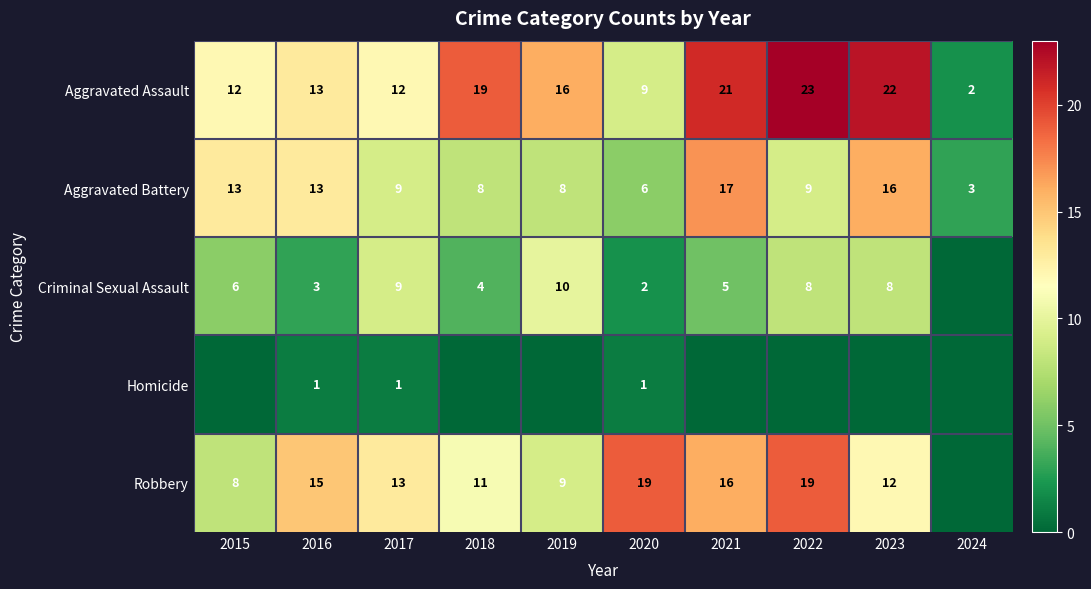

What is the sum of the Aggravated Battery values at 2024 and 2019?

11